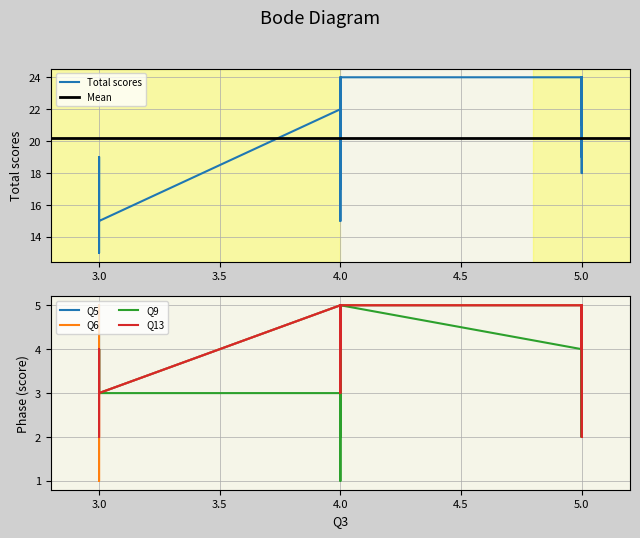

List the series in order of their peak value, highest first.

Total scores, Q5, Q6, Q9, Q13